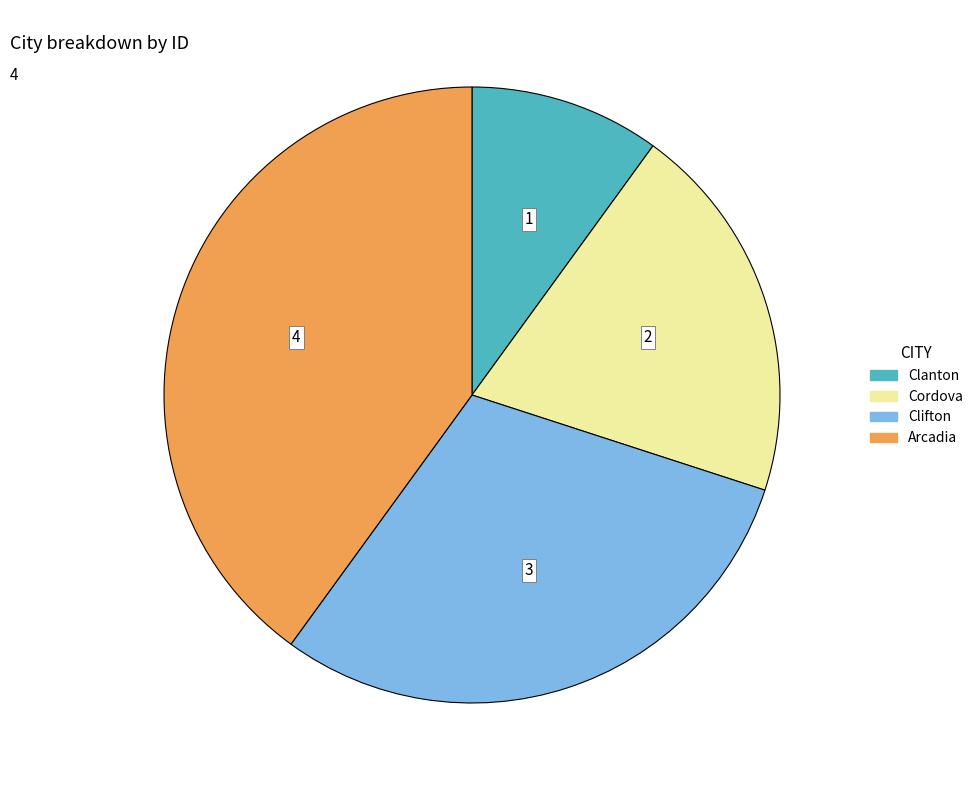

Rank the categories by value from lowest to highest.

Clanton, Cordova, Clifton, Arcadia